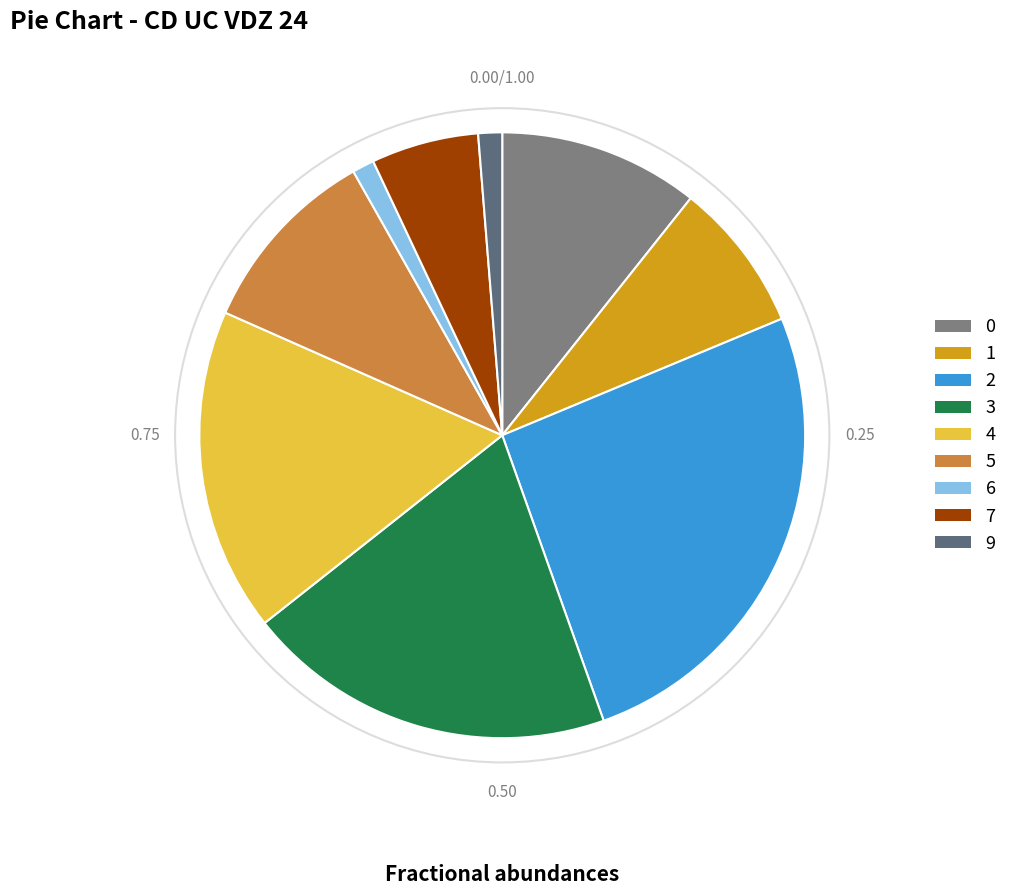

Count the number of slices in the pie.

9